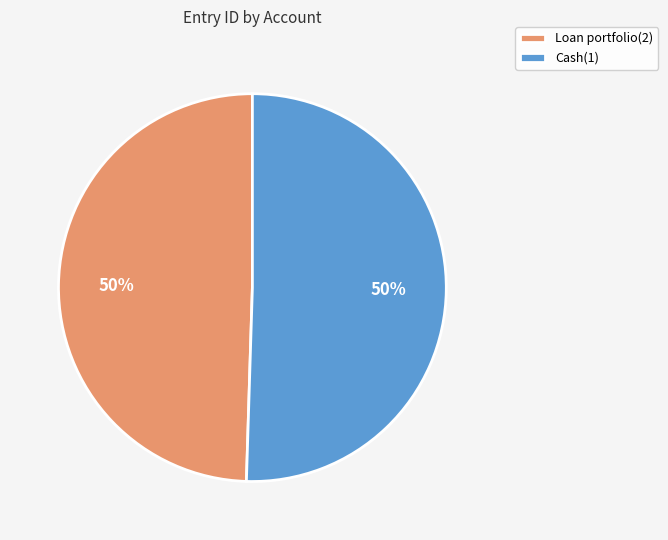

What is the ratio of the value at Loan portfolio(2) to the value at Cash(1)?

1.0